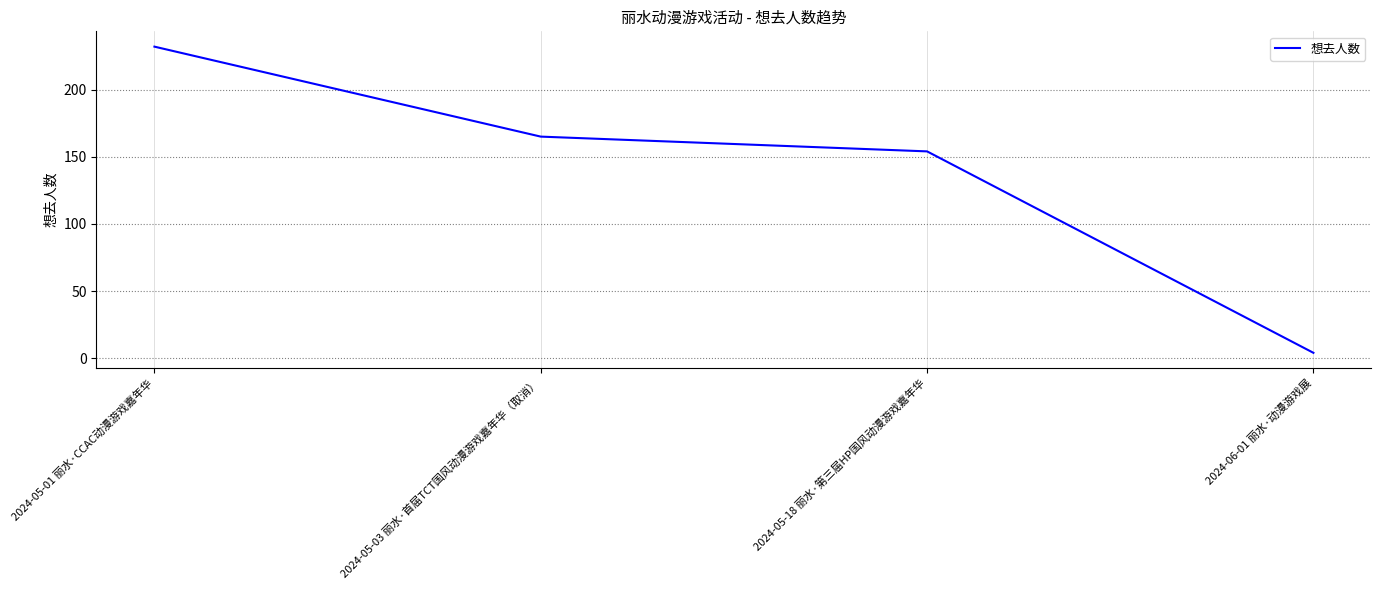

What is the difference between the second highest and minimum values?

161